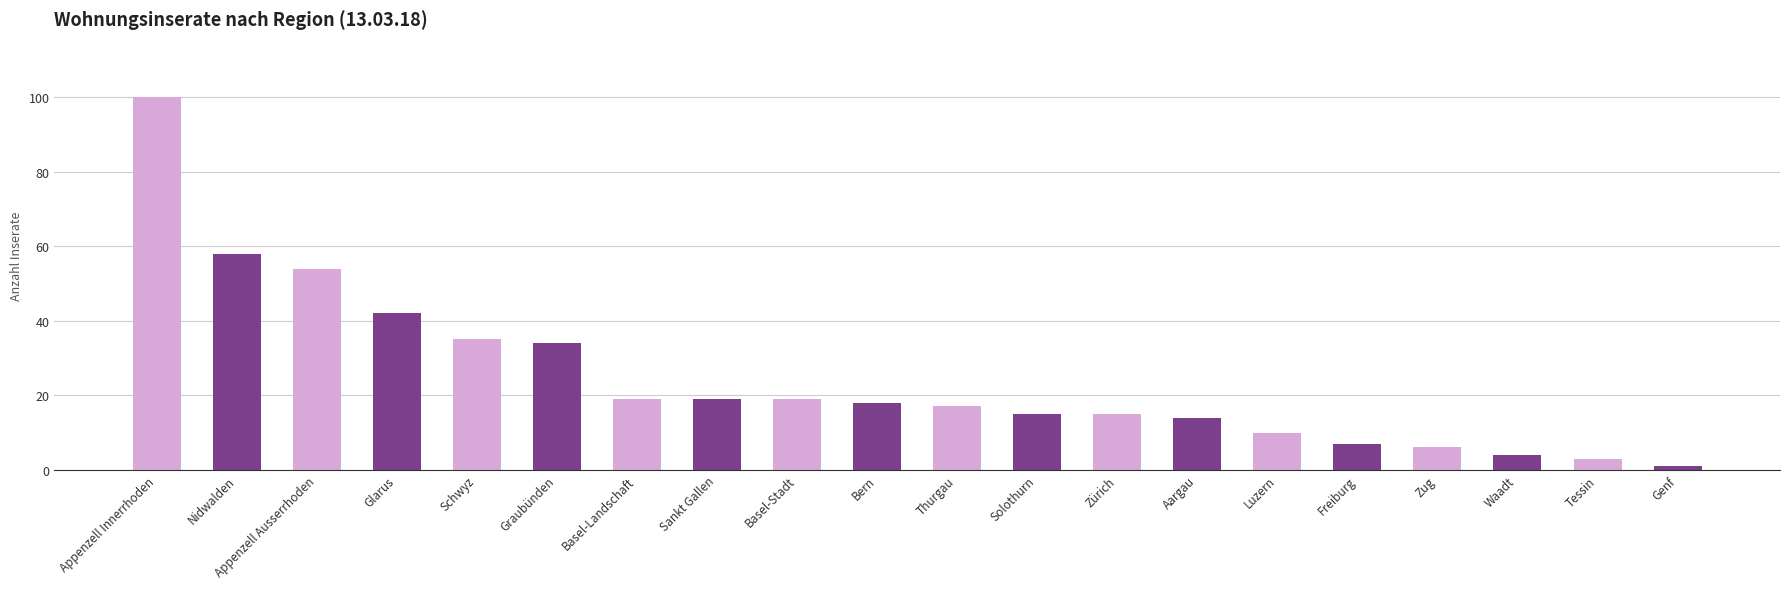

Is it true that the value at Thurgau is 17?

True